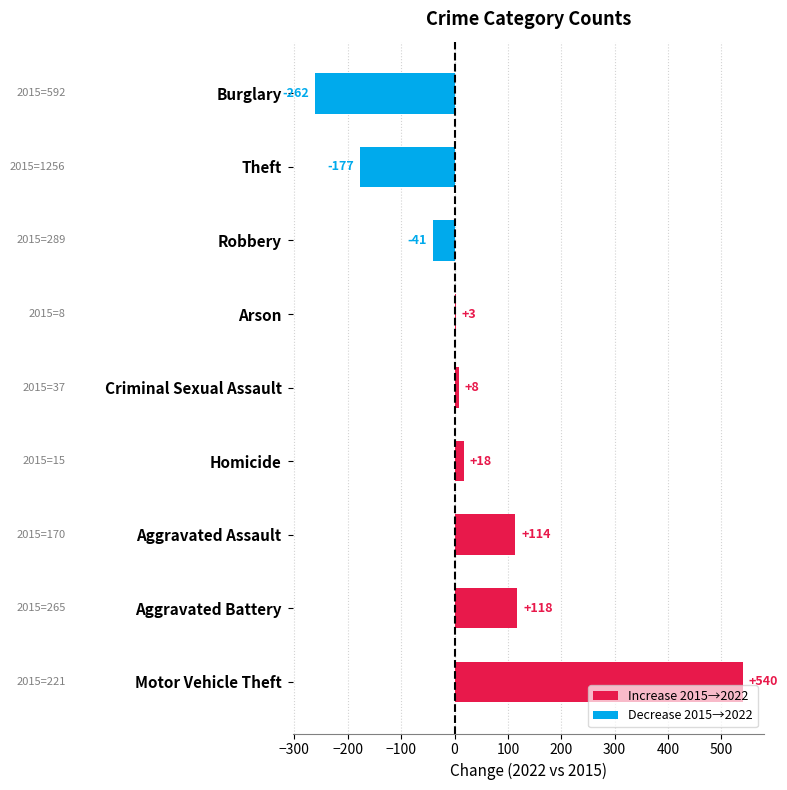

What is the sum of the values at Robbery and Motor Vehicle Theft?

499